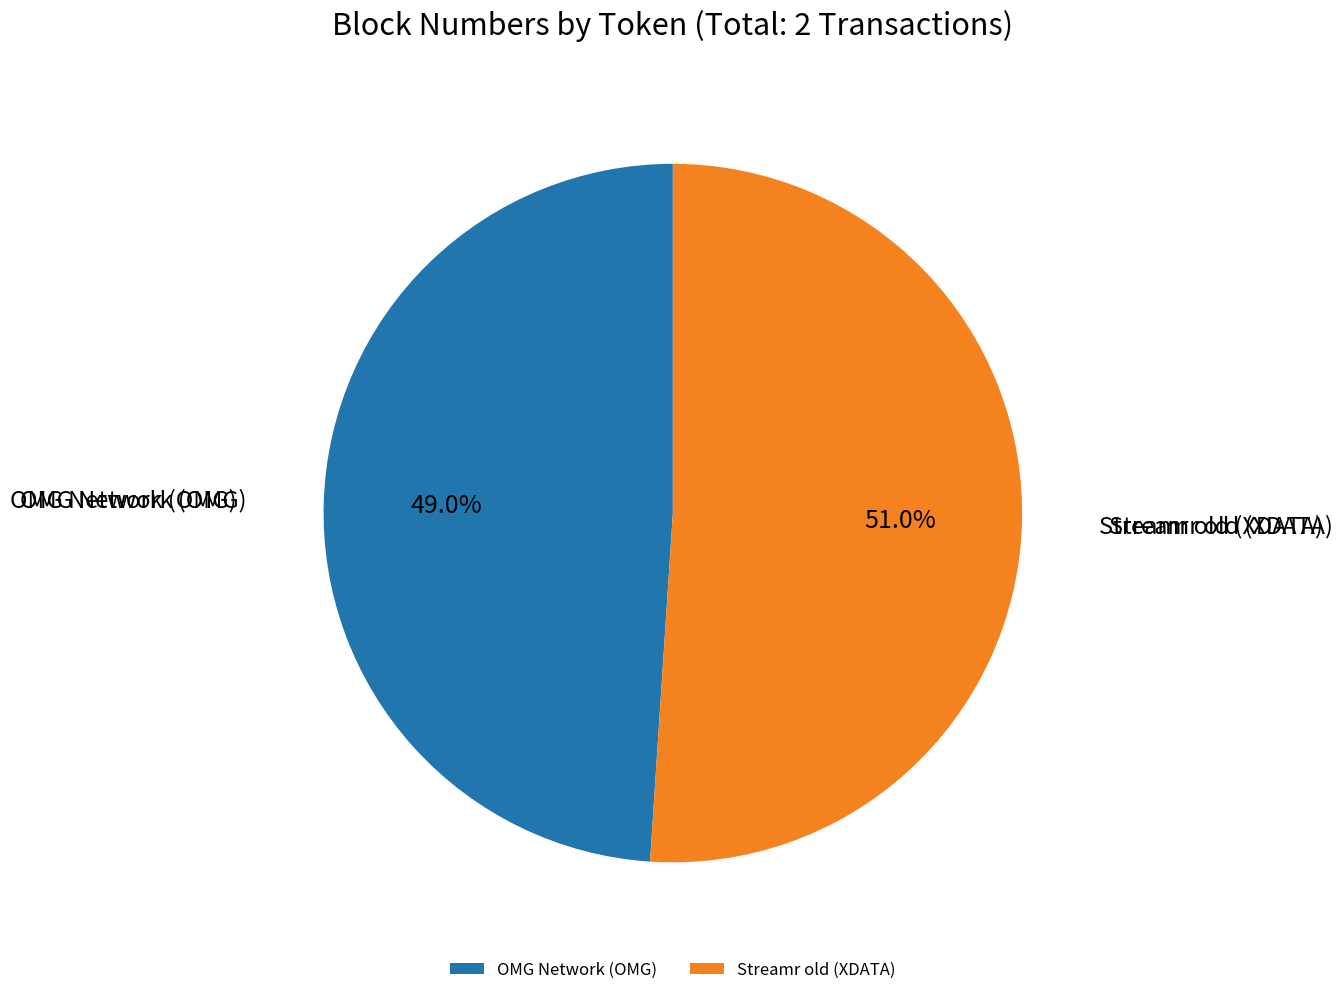

Which slice is the largest?

Streamr old (XDATA)